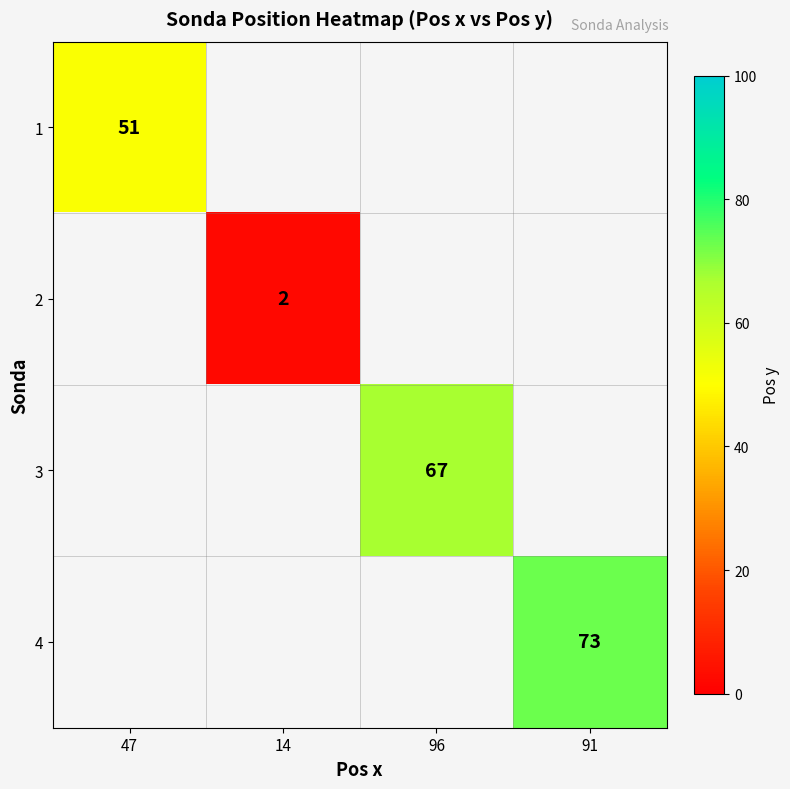

The value of 1 at 47 is 51. True or false?

True